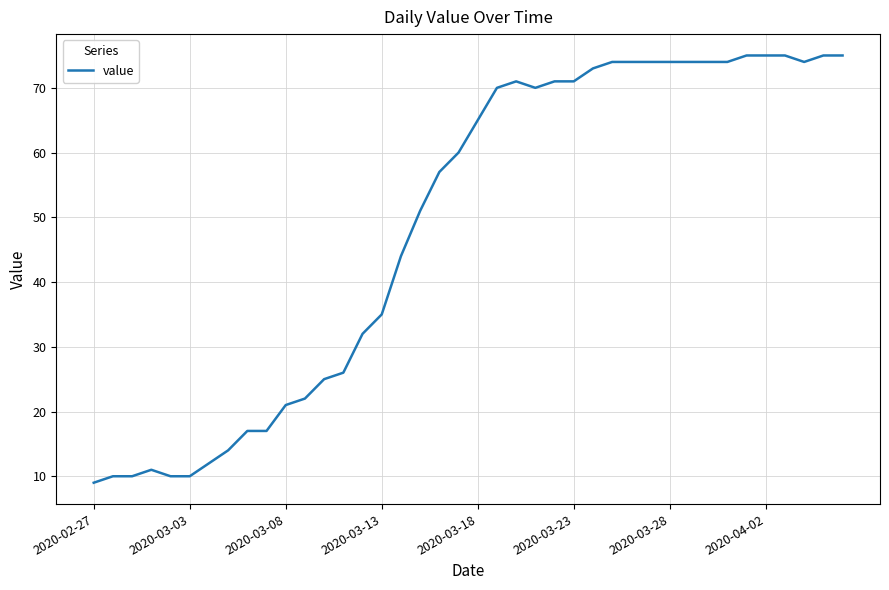

What is the difference between the maximum and minimum values?

66